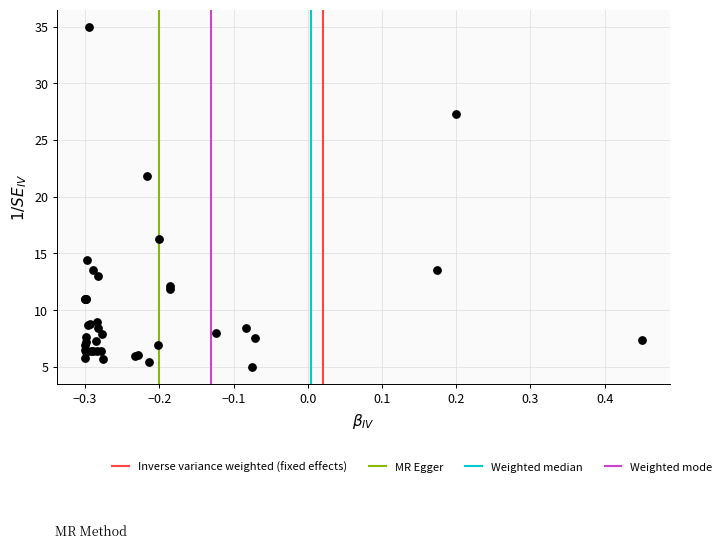

What Y value in the scatter plot is closest to 20?

21.8